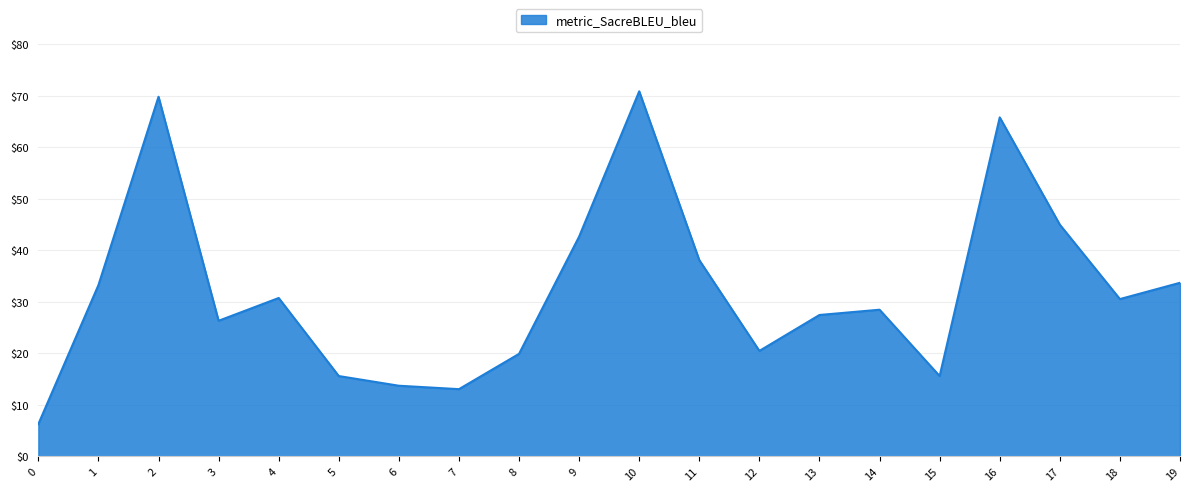

What is the difference between the values at 3 and 18?

4.2